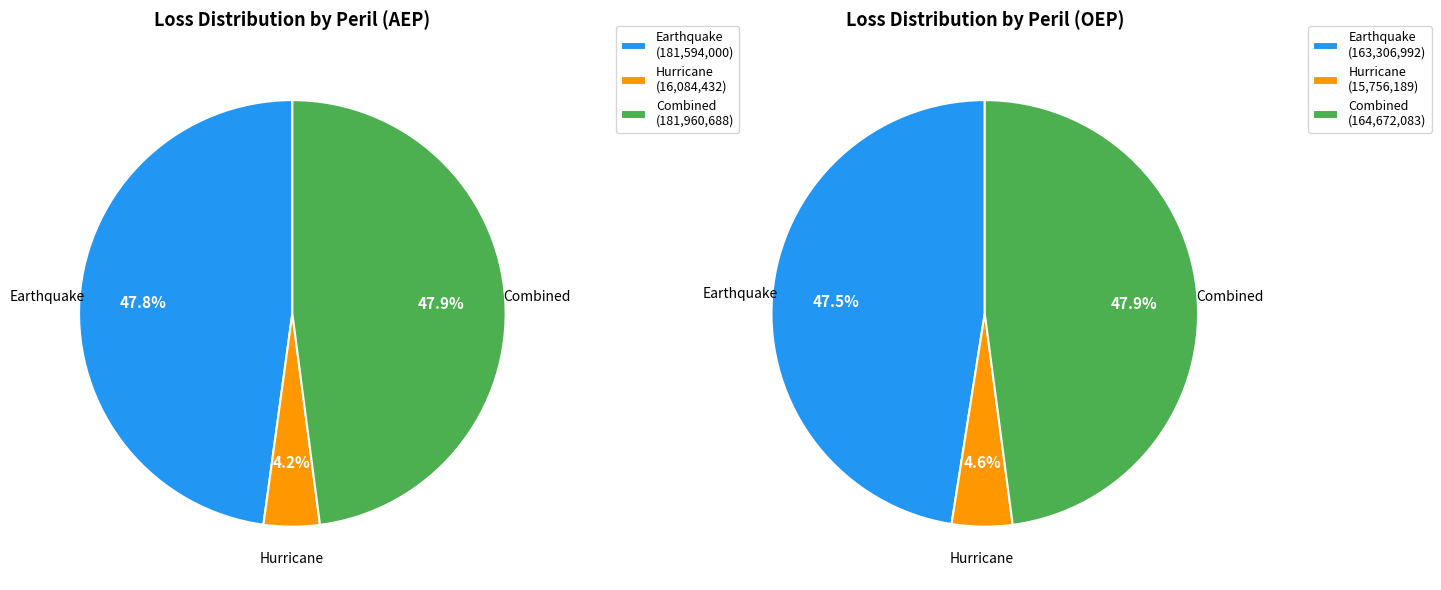

Between Hurricane and Combined, which series saw the biggest shift?

AEP